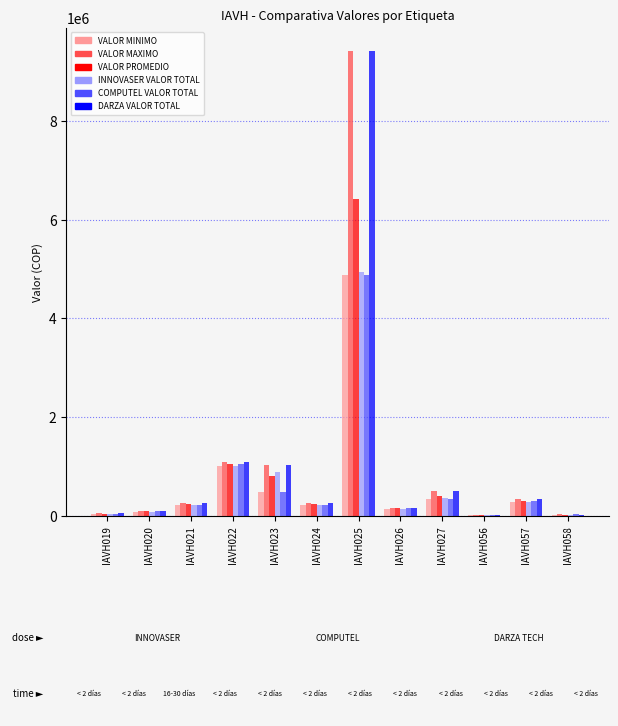

What are all the series names shown in the legend?

VALOR MINIMO, VALOR MAXIMO, VALOR PROMEDIO, INNOVASER VALOR TOTAL, COMPUTEL VALOR TOTAL, DARZA VALOR TOTAL